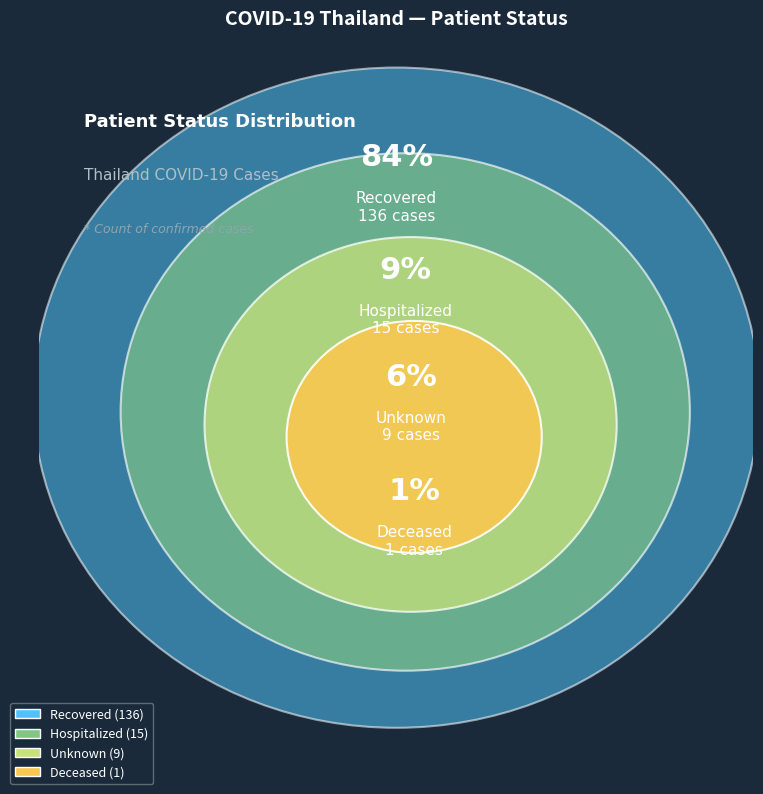

What percentage is the deceased slice, to the nearest percent?

1%